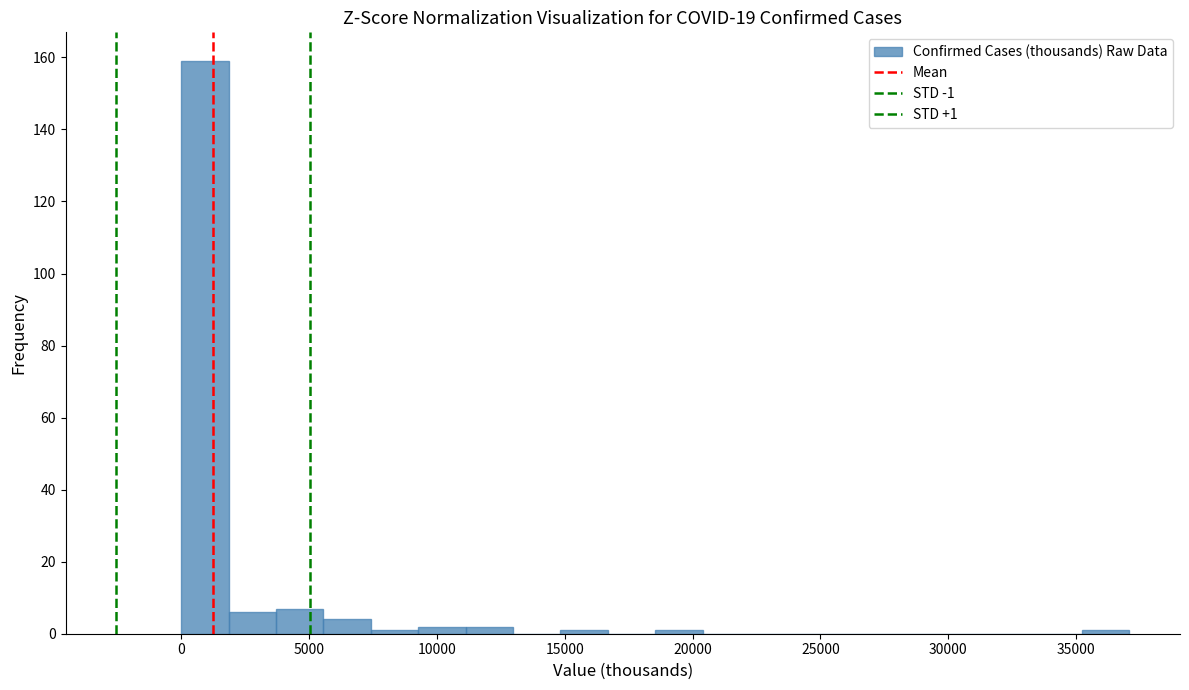

Around what value on the x-axis is the tallest bar? Give the approximate position of its centre, as read against the axis.

1000